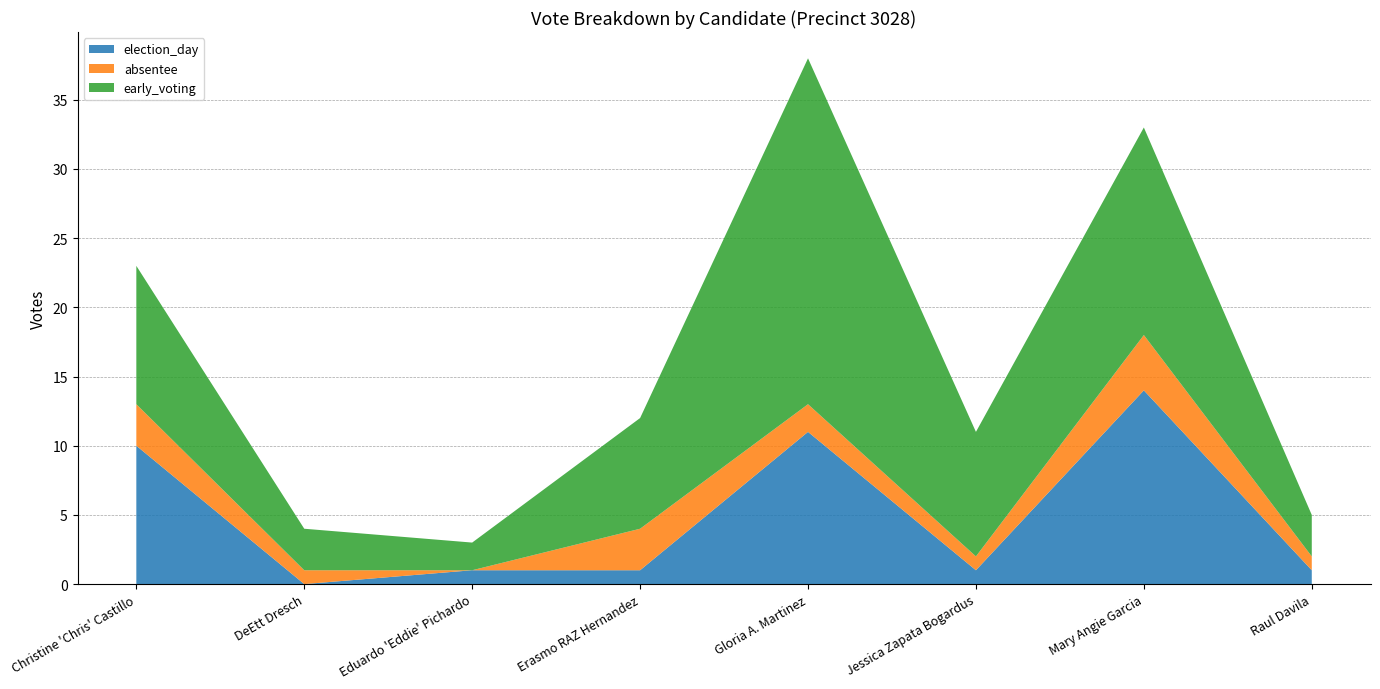

Reading right to left, what are all the values shown in this chart?

election_day: Raul Davila=1	Mary Angie Garcia=14	Jessica Zapata Bogardus=1	Gloria A. Martinez=11	Erasmo RAZ Hernandez=1	Eduardo 'Eddie' Pichardo=1	DeEtt Dresch=0	Christine 'Chris' Castillo=10
absentee: Raul Davila=1	Mary Angie Garcia=4	Jessica Zapata Bogardus=1	Gloria A. Martinez=2	Erasmo RAZ Hernandez=3	Eduardo 'Eddie' Pichardo=0	DeEtt Dresch=1	Christine 'Chris' Castillo=3
early_voting: Raul Davila=3	Mary Angie Garcia=15	Jessica Zapata Bogardus=9	Gloria A. Martinez=25	Erasmo RAZ Hernandez=8	Eduardo 'Eddie' Pichardo=2	DeEtt Dresch=3	Christine 'Chris' Castillo=10